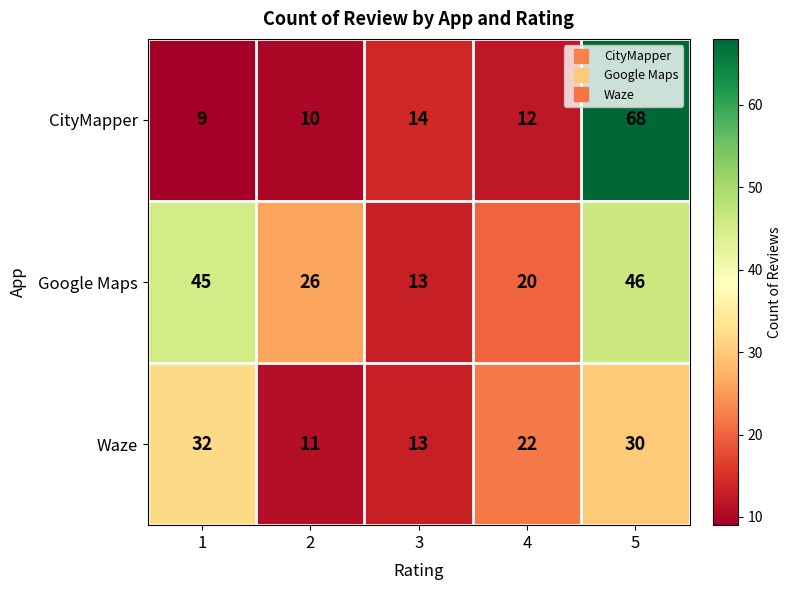

Reading left to right, list all the values displayed in this chart.

CityMapper: 1=9	2=10	3=14	4=12	5=68
Google Maps: 1=45	2=26	3=13	4=20	5=46
Waze: 1=32	2=11	3=13	4=22	5=30